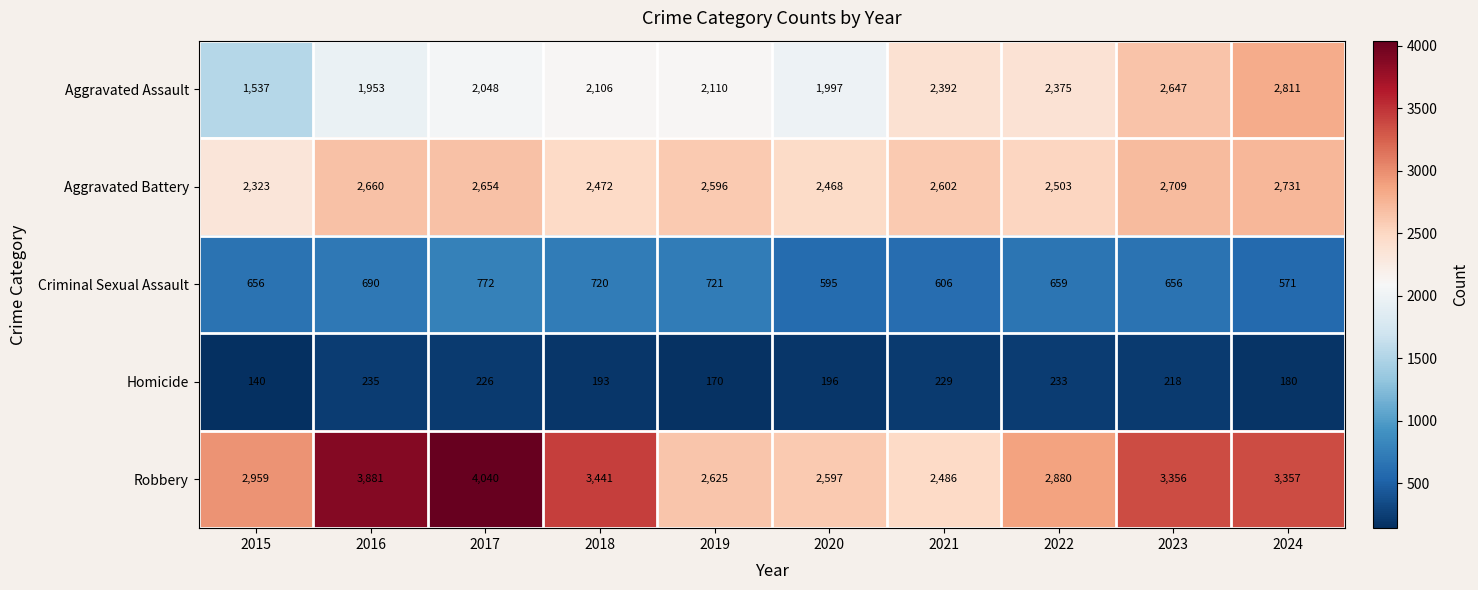

What is the spread (max minus min) of values at 2023?

3138